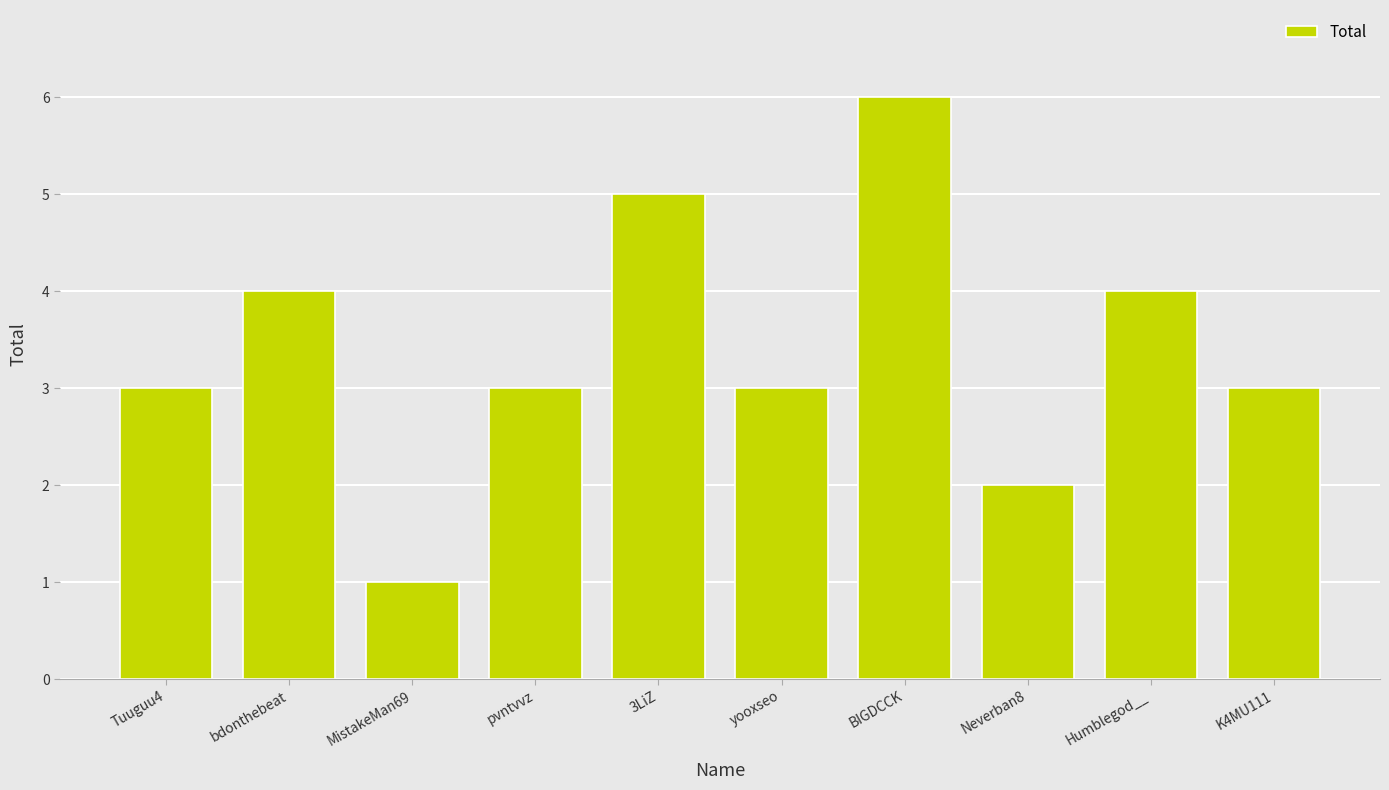

Count the number of categories in the chart.

10